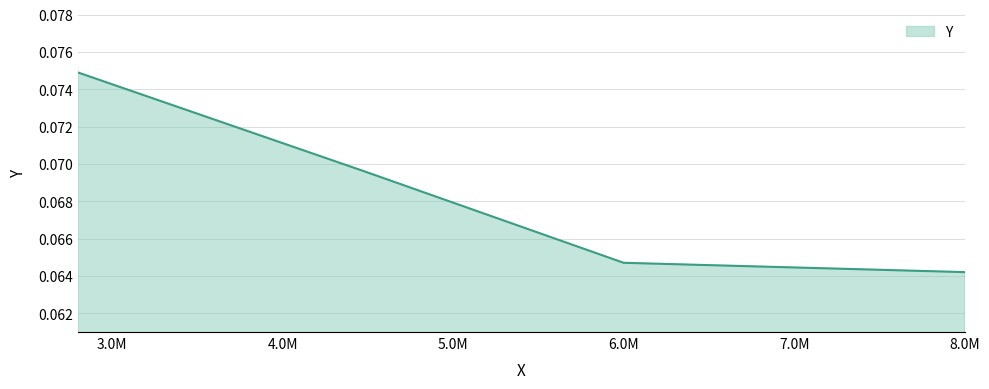

True or false: the data has more than 1 interior local peaks.

False